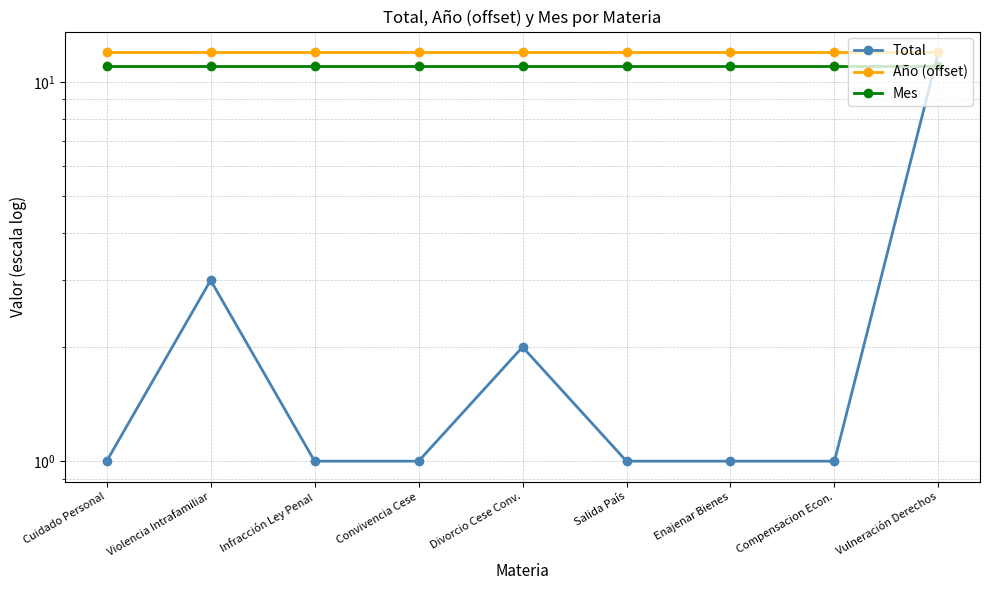

Rank the series at Vulneración Derechos from highest to lowest value.

Total, Año (offset), Mes